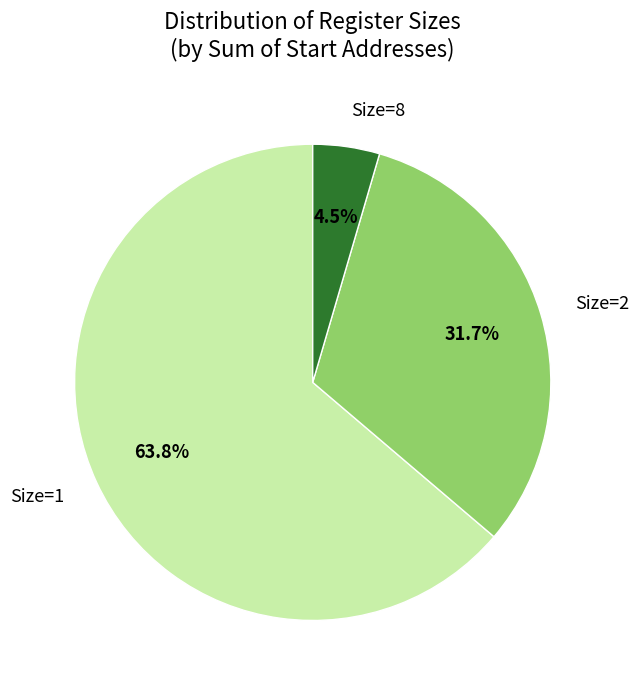

What is the smallest slice in the pie chart?

Size=8